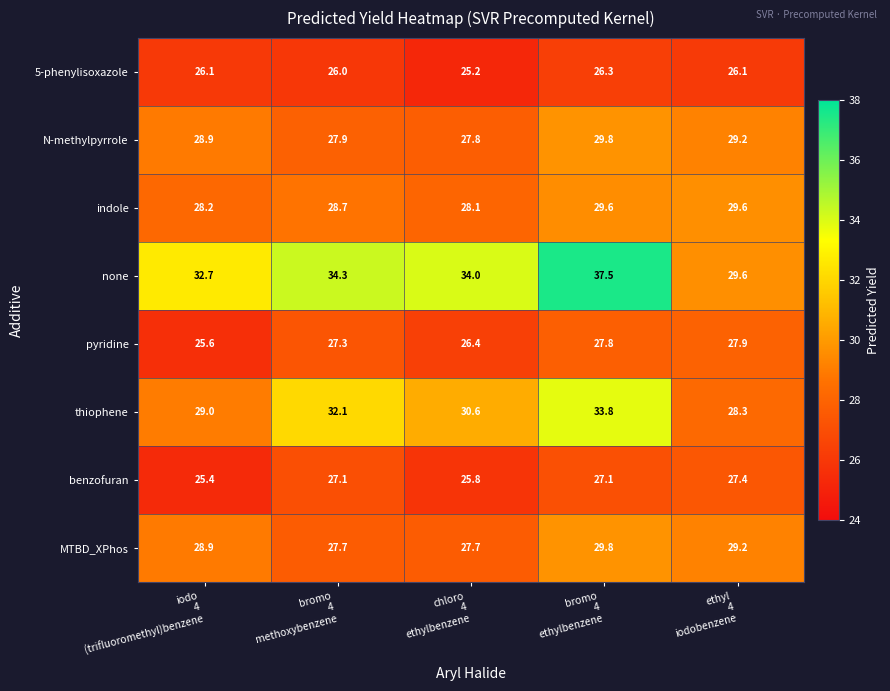

At how many categories does at least one series exceed 27?

5